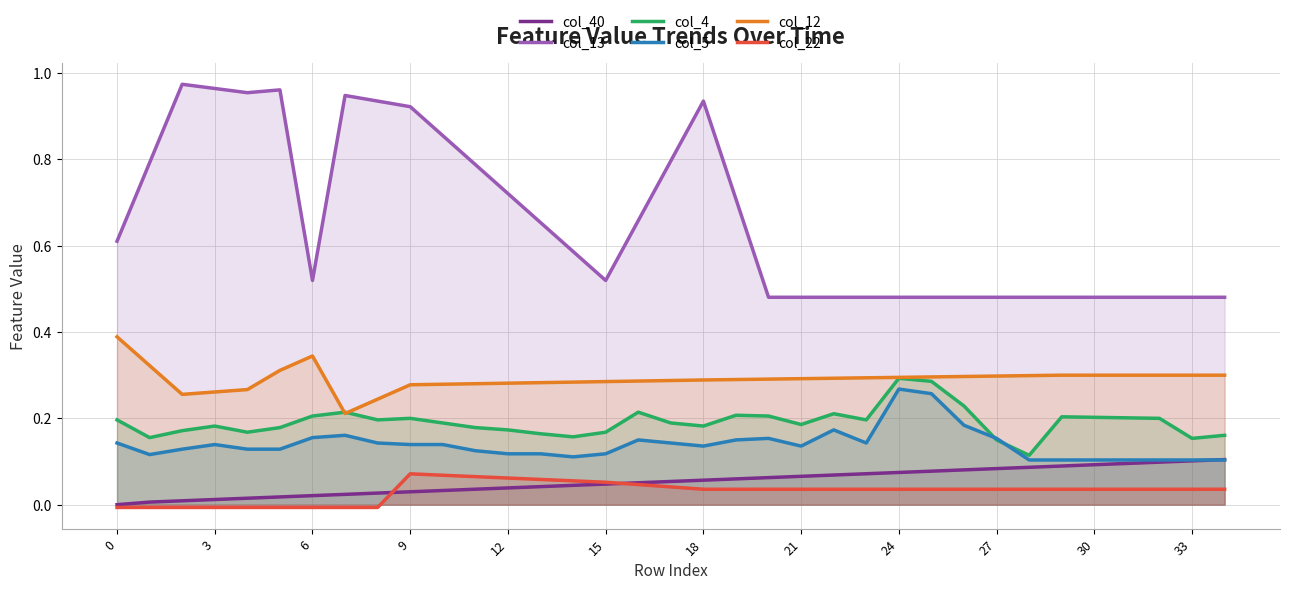

Reading left to right, extract all data points from this chart.

col_40: 0.0	0.0	0.0	0.0	0.0	0.0	0.0	0.0	0.0	0.0	0.0	0.0	0.0	0.0	0.0	0.0	0.1	0.1	0.1	0.1	0.1	0.1	0.1	0.1	0.1	0.1	0.1	0.1	0.1	0.1	0.1	0.1	0.1	0.1	0.1
col_13: 0.6	0.8	1.0	1.0	1.0	1.0	0.5	0.9	0.9	0.9	0.9	0.8	0.7	0.7	0.6	0.5	0.7	0.8	0.9	0.7	0.5	0.5	0.5	0.5	0.5	0.5	0.5	0.5	0.5	0.5	0.5	0.5	0.5	0.5	0.5
col_4: 0.2	0.2	0.2	0.2	0.2	0.2	0.2	0.2	0.2	0.2	0.2	0.2	0.2	0.2	0.2	0.2	0.2	0.2	0.2	0.2	0.2	0.2	0.2	0.2	0.3	0.3	0.2	0.1	0.1	0.2	0.2	0.2	0.2	0.2	0.2
col_5: 0.1	0.1	0.1	0.1	0.1	0.1	0.2	0.2	0.1	0.1	0.1	0.1	0.1	0.1	0.1	0.1	0.1	0.1	0.1	0.1	0.2	0.1	0.2	0.1	0.3	0.3	0.2	0.2	0.1	0.1	0.1	0.1	0.1	0.1	0.1
col_12: 0.4	0.3	0.3	0.3	0.3	0.3	0.3	0.2	0.2	0.3	0.3	0.3	0.3	0.3	0.3	0.3	0.3	0.3	0.3	0.3	0.3	0.3	0.3	0.3	0.3	0.3	0.3	0.3	0.3	0.3	0.3	0.3	0.3	0.3	0.3
col_22: -0.0	-0.0	-0.0	-0.0	-0.0	-0.0	-0.0	-0.0	-0.0	0.1	0.1	0.1	0.1	0.1	0.1	0.1	0.0	0.0	0.0	0.0	0.0	0.0	0.0	0.0	0.0	0.0	0.0	0.0	0.0	0.0	0.0	0.0	0.0	0.0	0.0